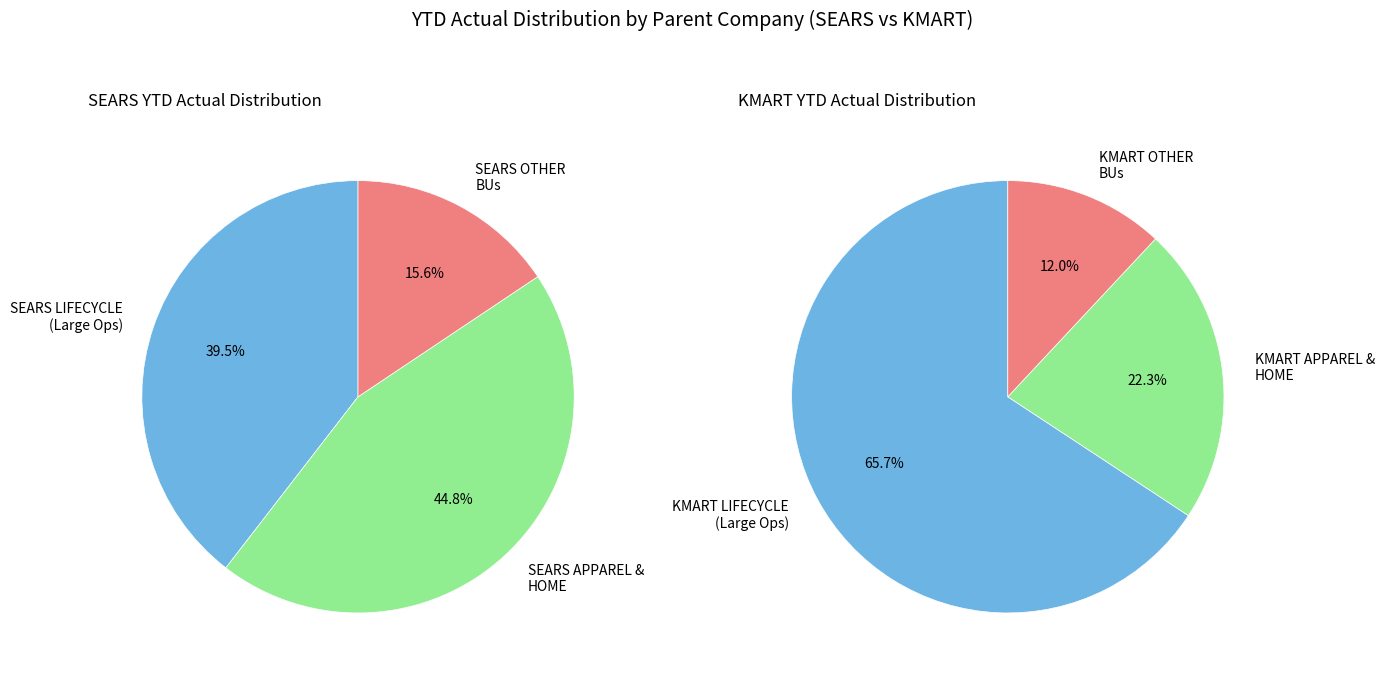

Which slice is the largest?

KMART